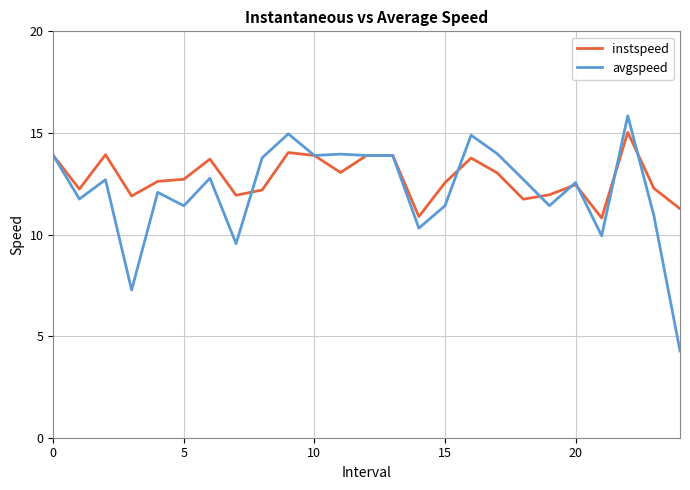

Rank the series by their maximum value, from lowest to highest.

instspeed, avgspeed